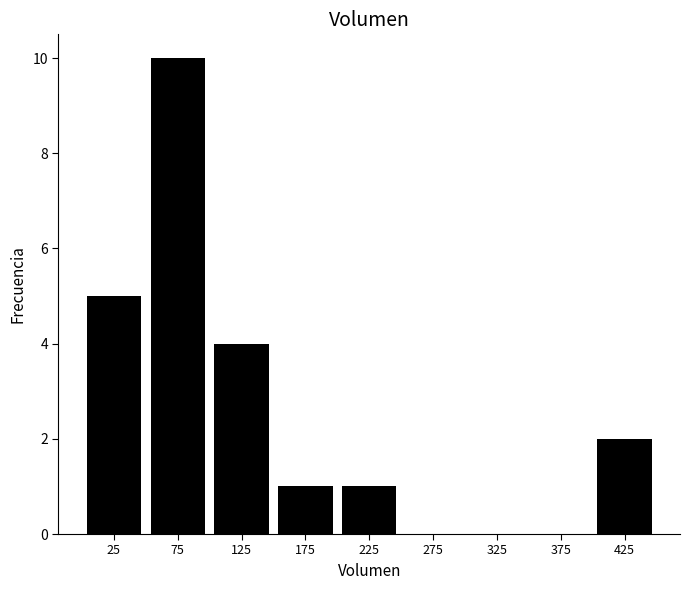

Reading left to right, transcribe this chart: for each bar, give the range it covers on the x-axis and its height. The values are not printed on the chart, so give them approximately, as read against the axis.

0 to 50: 5
50 to 100: 10
100 to 150: 4
150 to 200: 1
200 to 250: 1
250 to 300: 0
300 to 350: 0
350 to 400: 0
400 to 450: 2